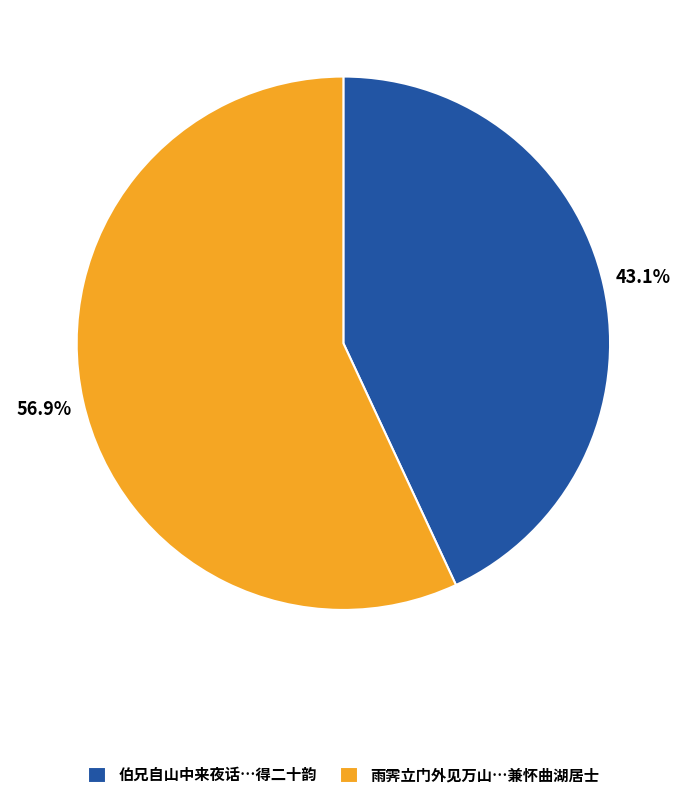

Which slice represents more than half of the pie?

雨霁立门外见万山…兼怀曲湖居士